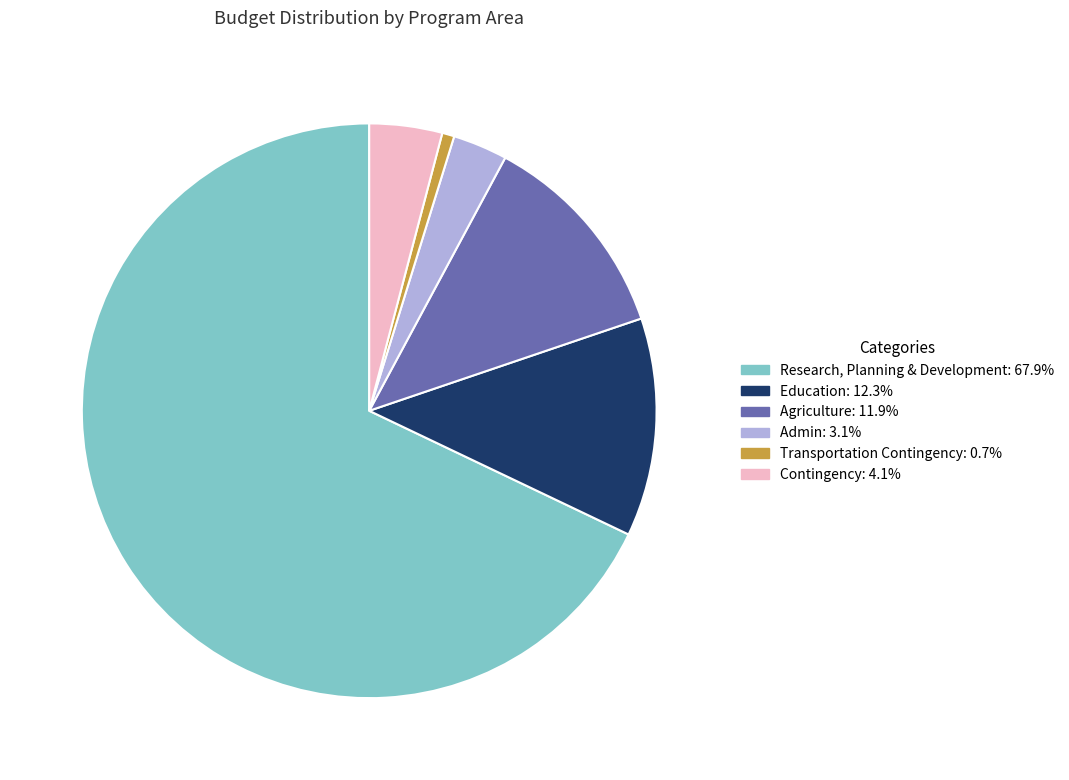

True or false: Agriculture accounts for 19% of the total.

False